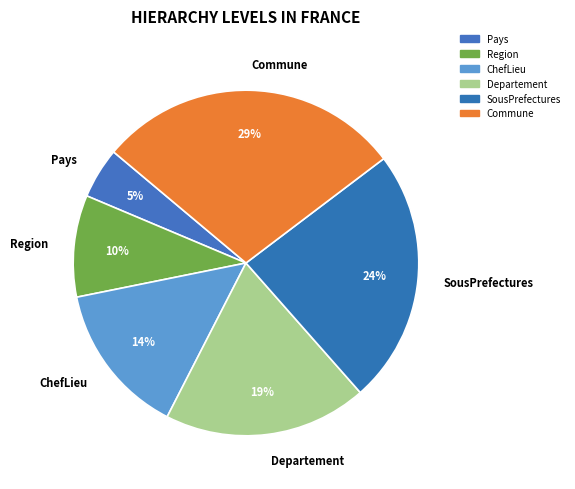

How many segments does this pie chart have?

6